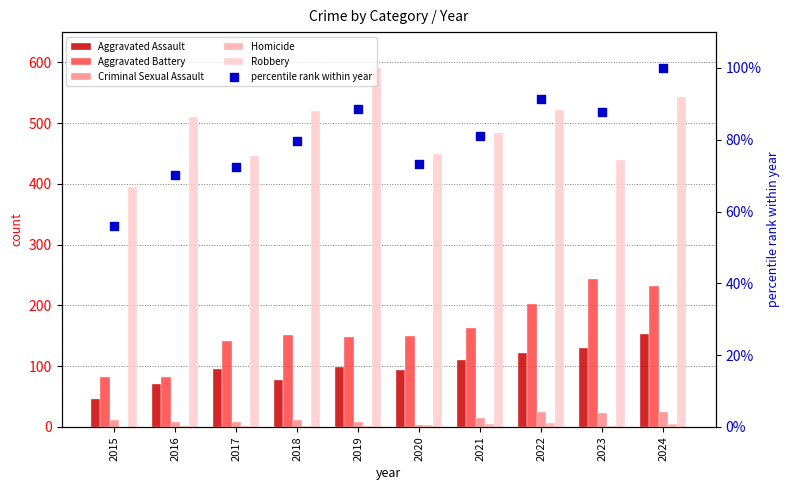

Which series has the largest total across all categories?

Robbery